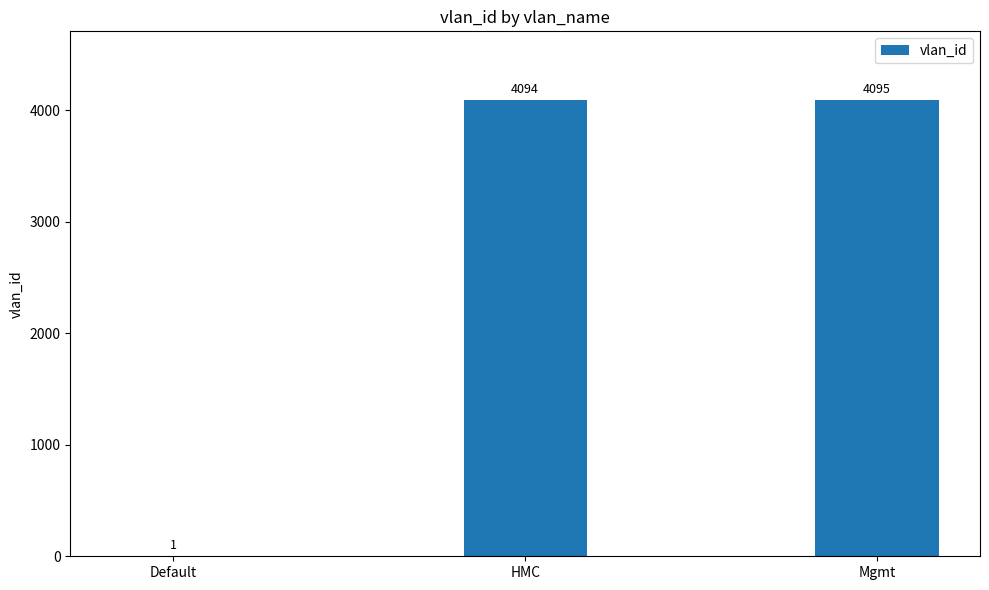

What is the change in value from Default to HMC?

+4093